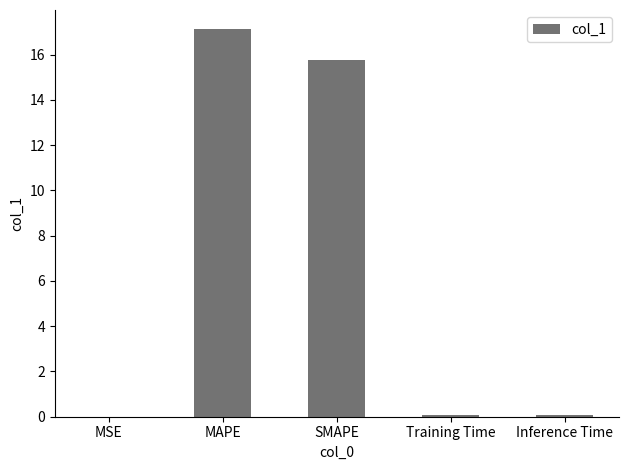

Does the chart contain stacked bars?

No